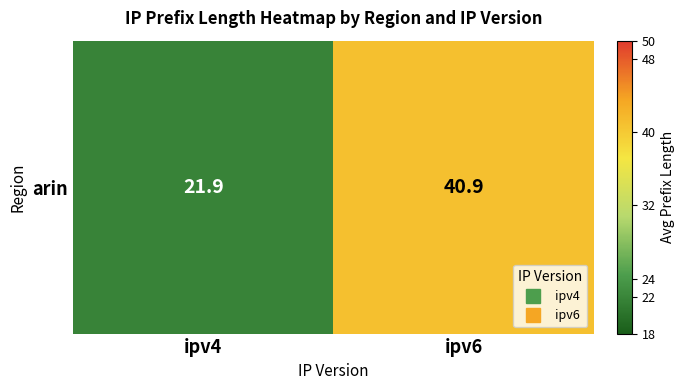

How many values are below 40?

1